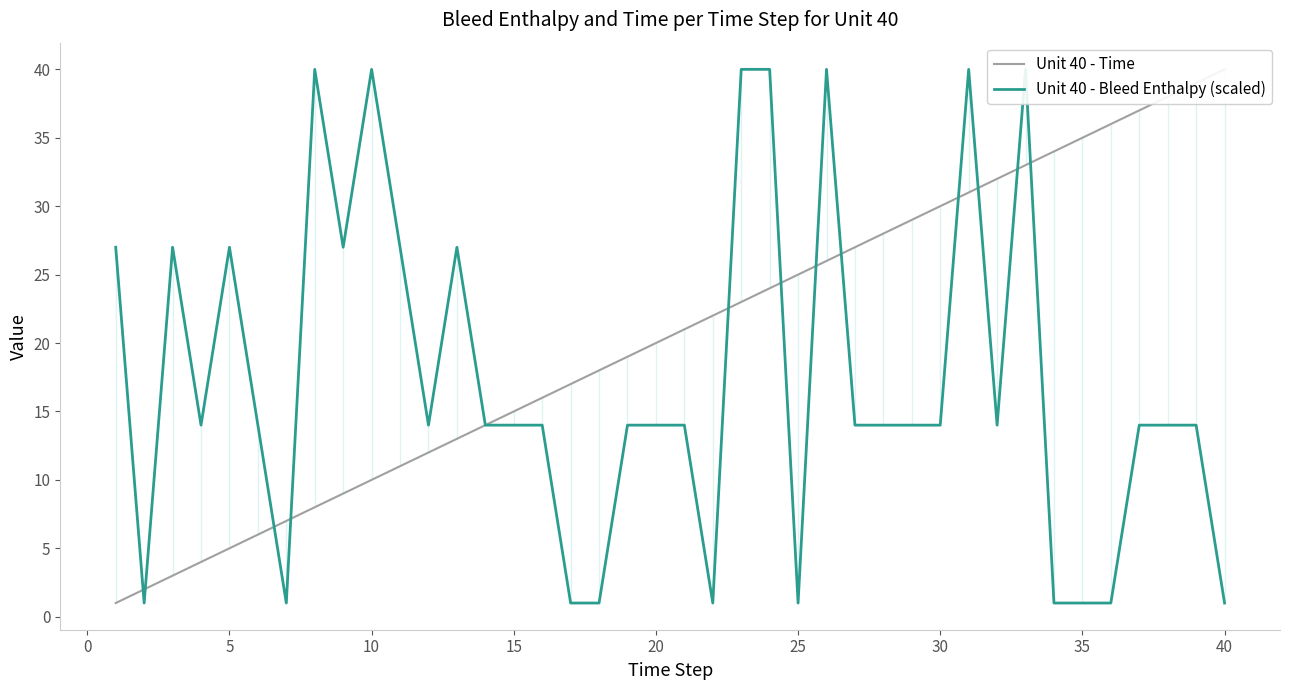

Does the chart display data point markers on the line(s)?

No